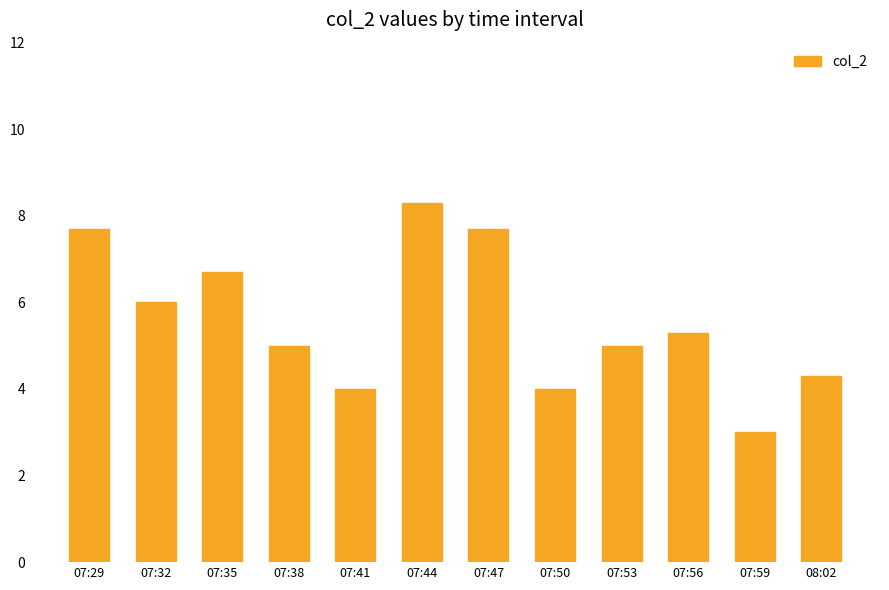

What is the label of the 12th bar from the right?

07:29